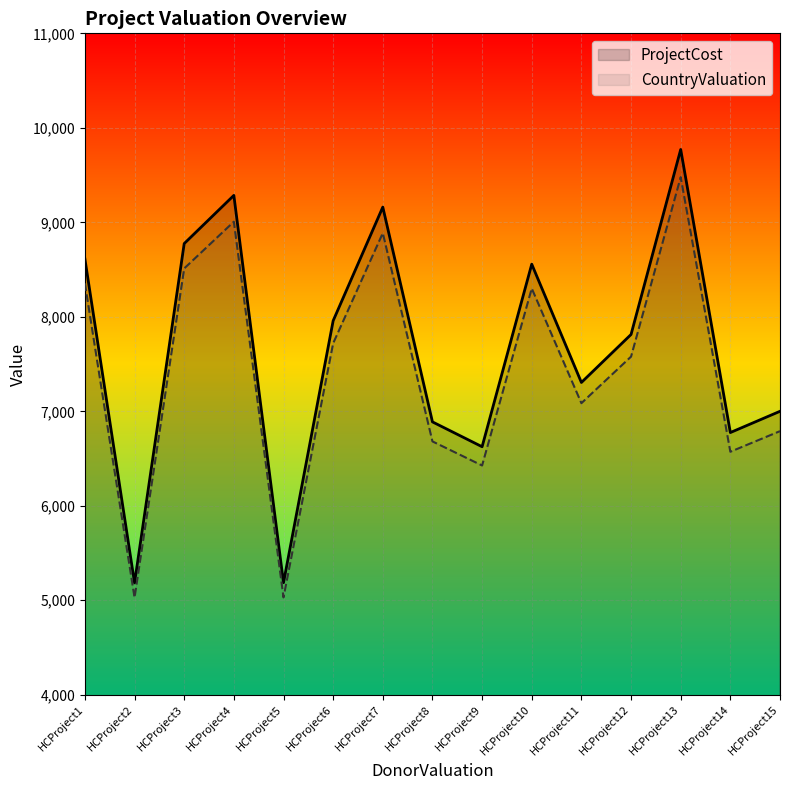

What is the total value across all series at HCProject10?

16857.3